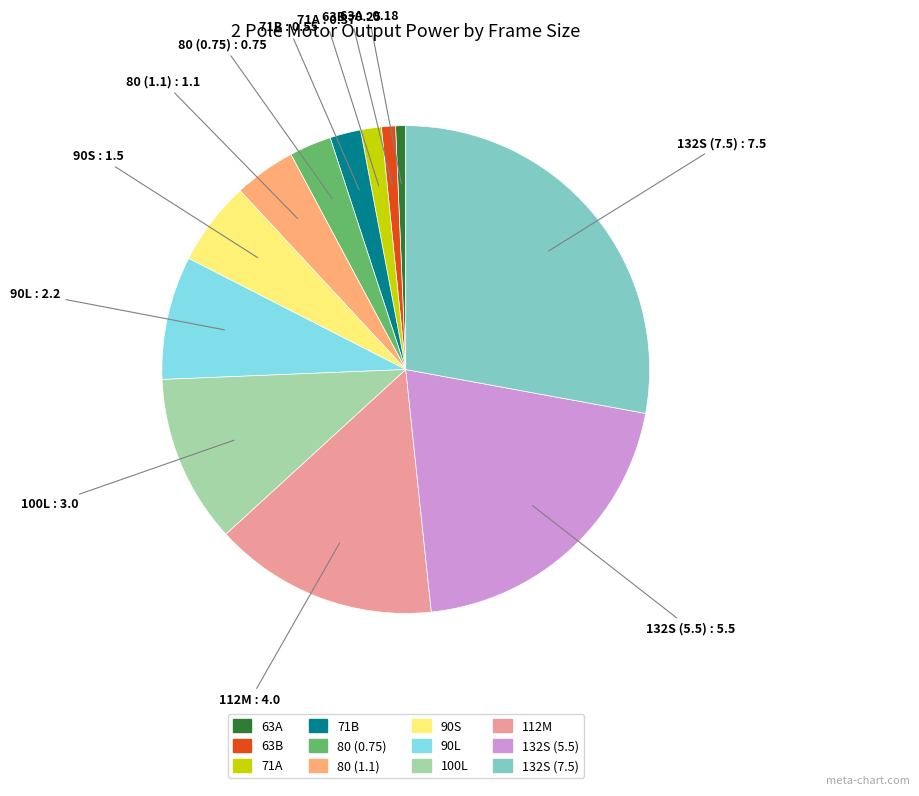

Which category has the biggest portion of the pie?

132S (7.5)